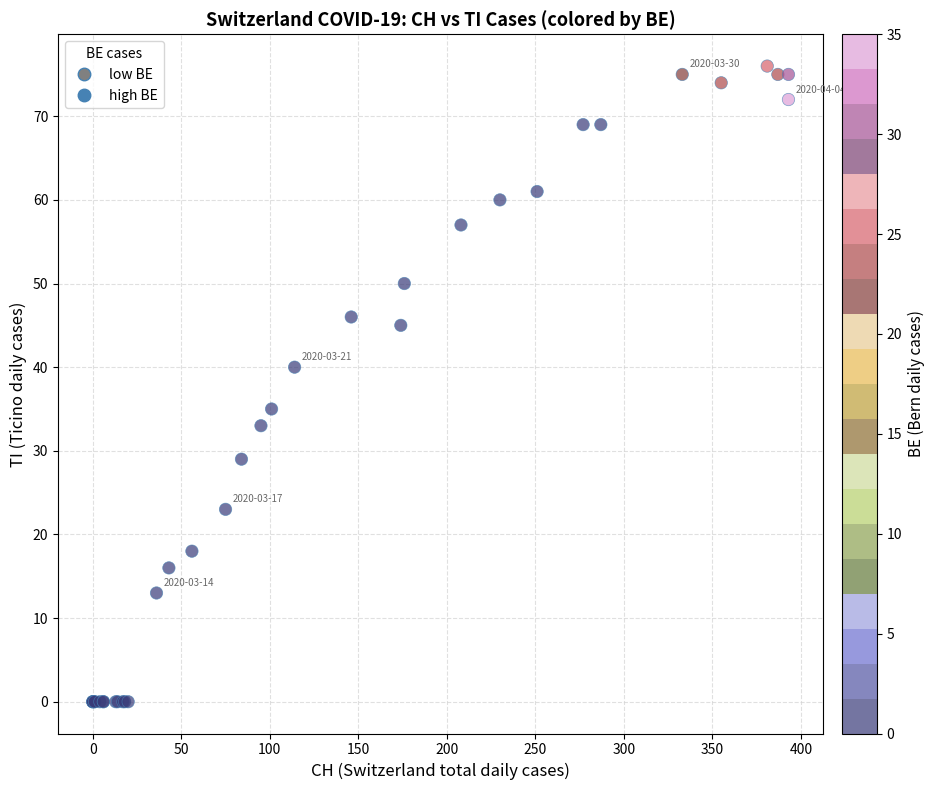

What Y value in the scatter plot is closest to 38?

40